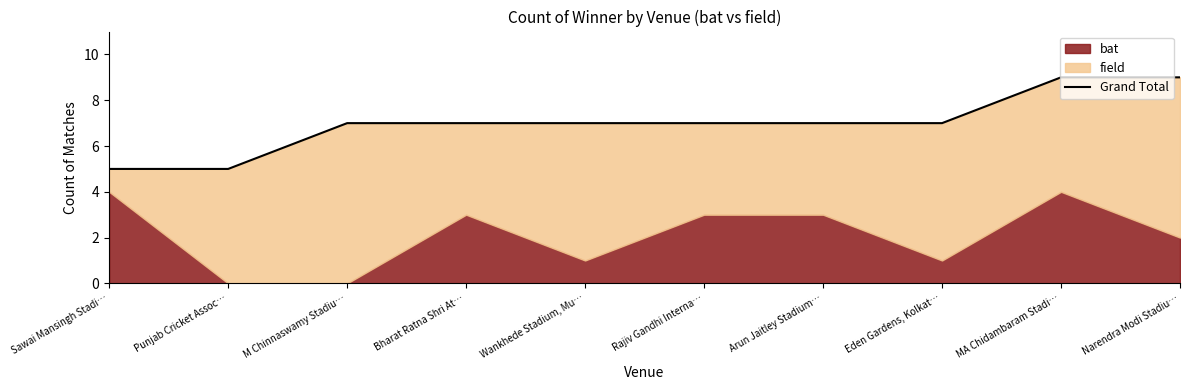

True or false: there are more than 2 points higher than both neighbors.

False